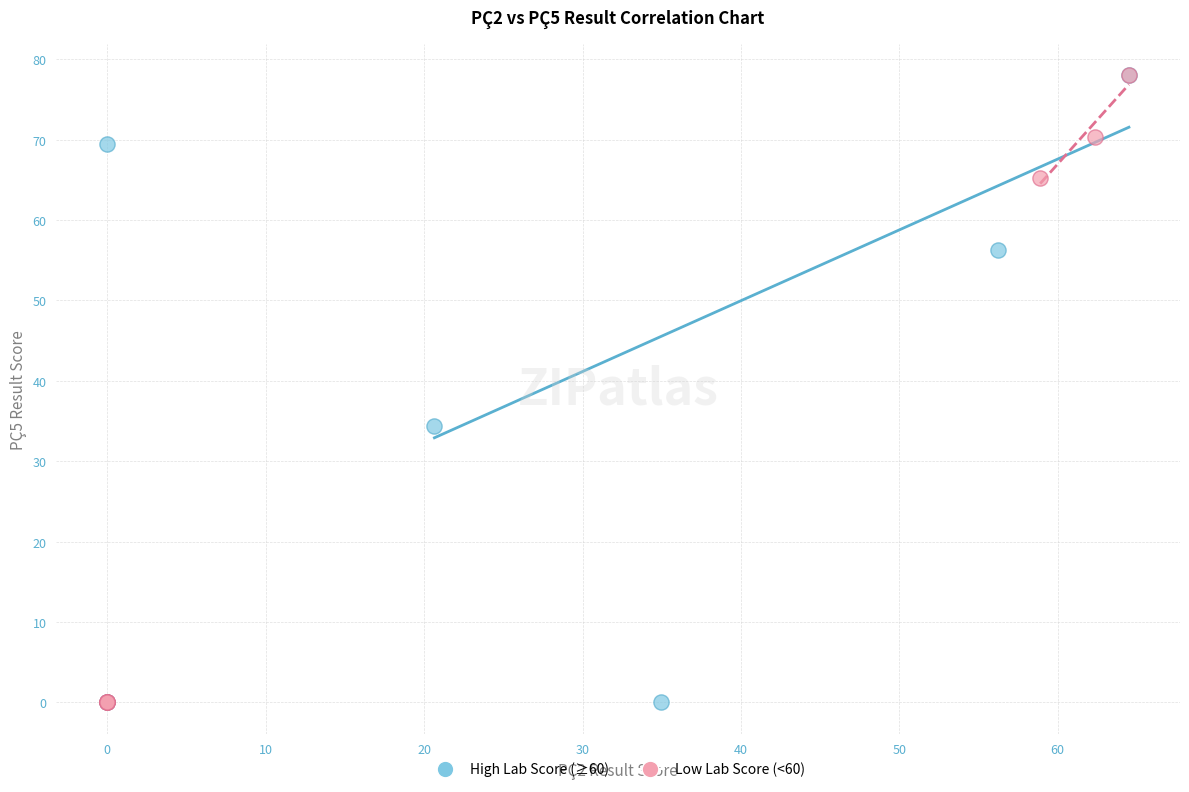

What are all the series names shown in the legend?

High Lab Score (≥60), Low Lab Score (<60)